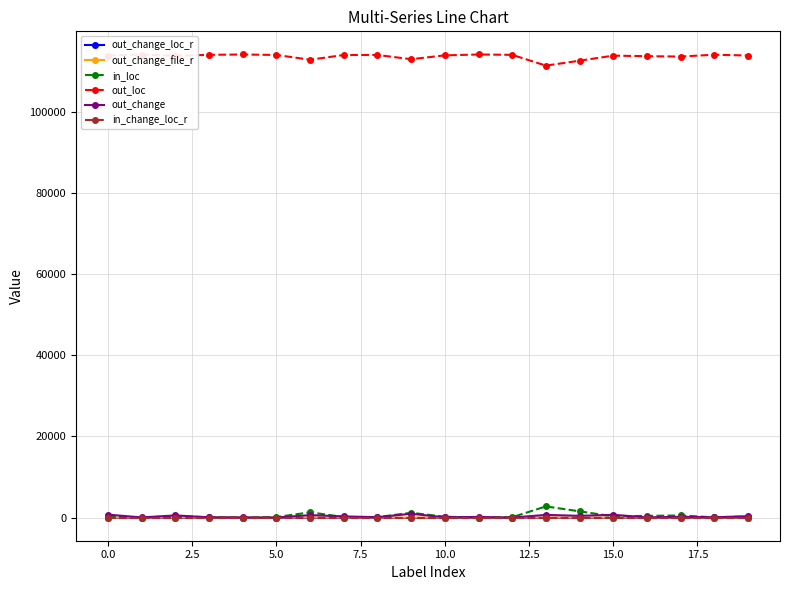

True or false: out_loc and out_change_file_r intersect in this chart.

False